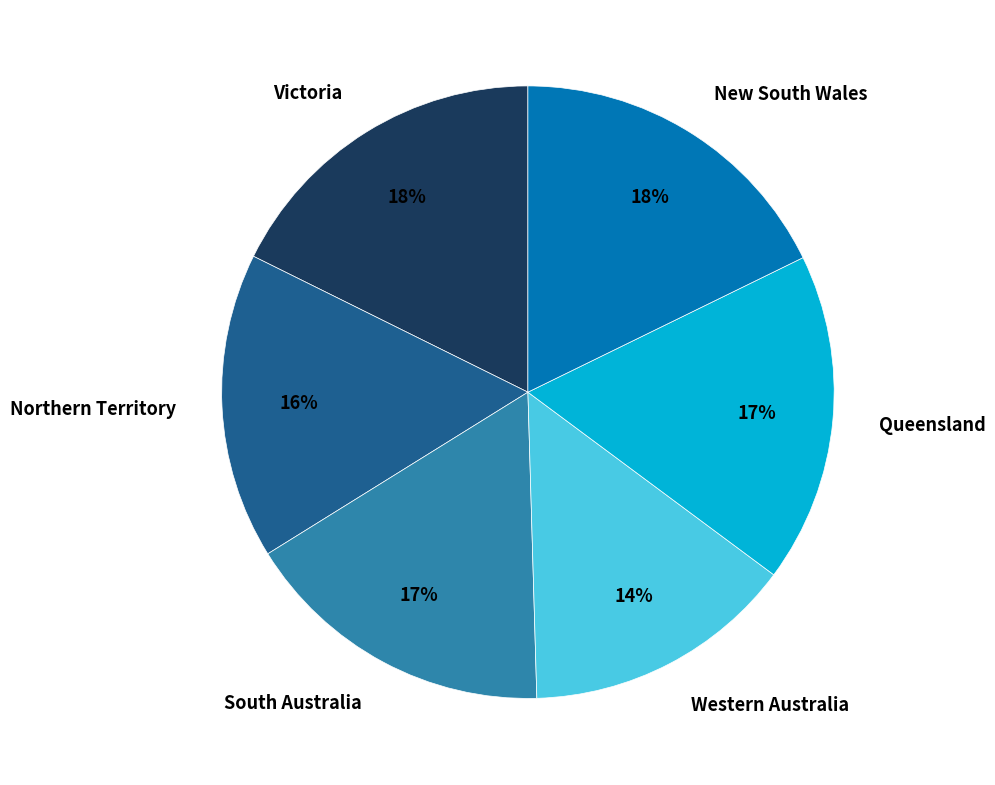

The South Australia slice represents 5% of the pie. True or false?

False